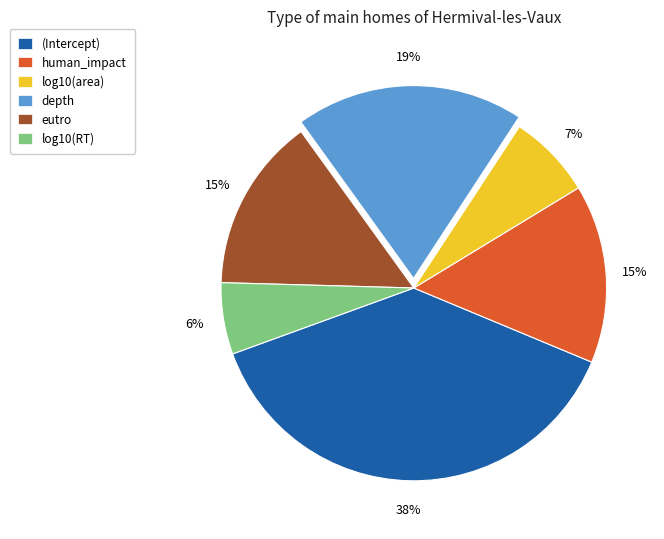

Does log10(area) represent more than half of the total?

No